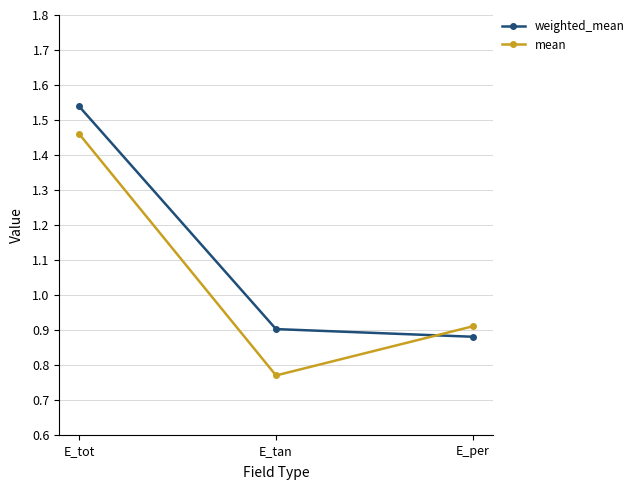

Which series changed the most between E_tan and E_per?

mean